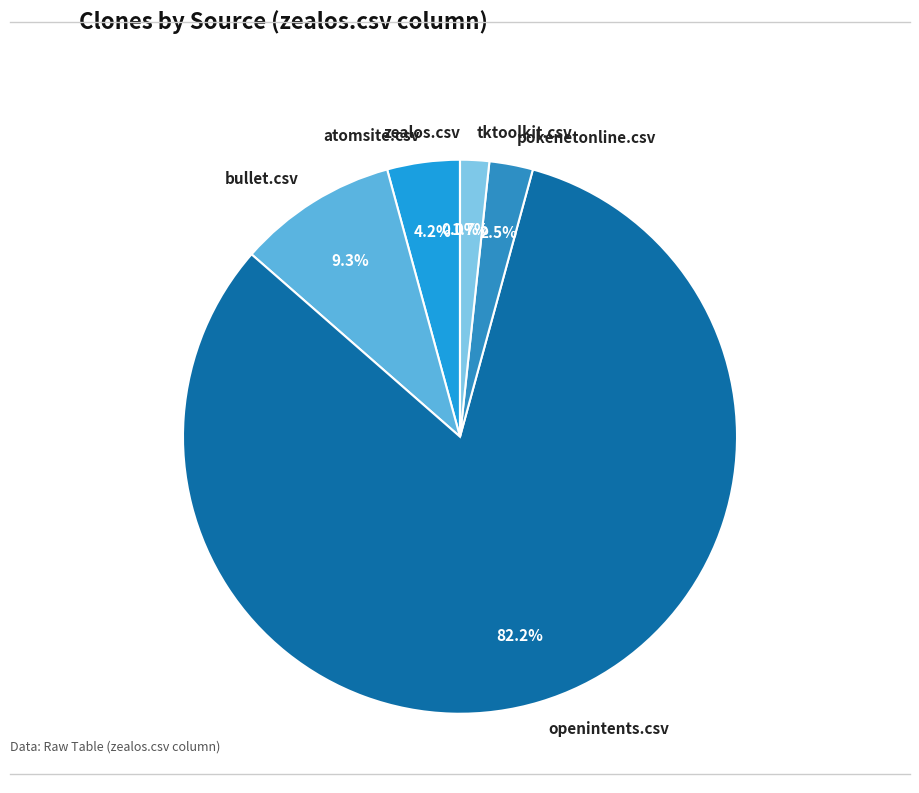

What portion of the pie excludes pokenetonline.csv?

97.5%